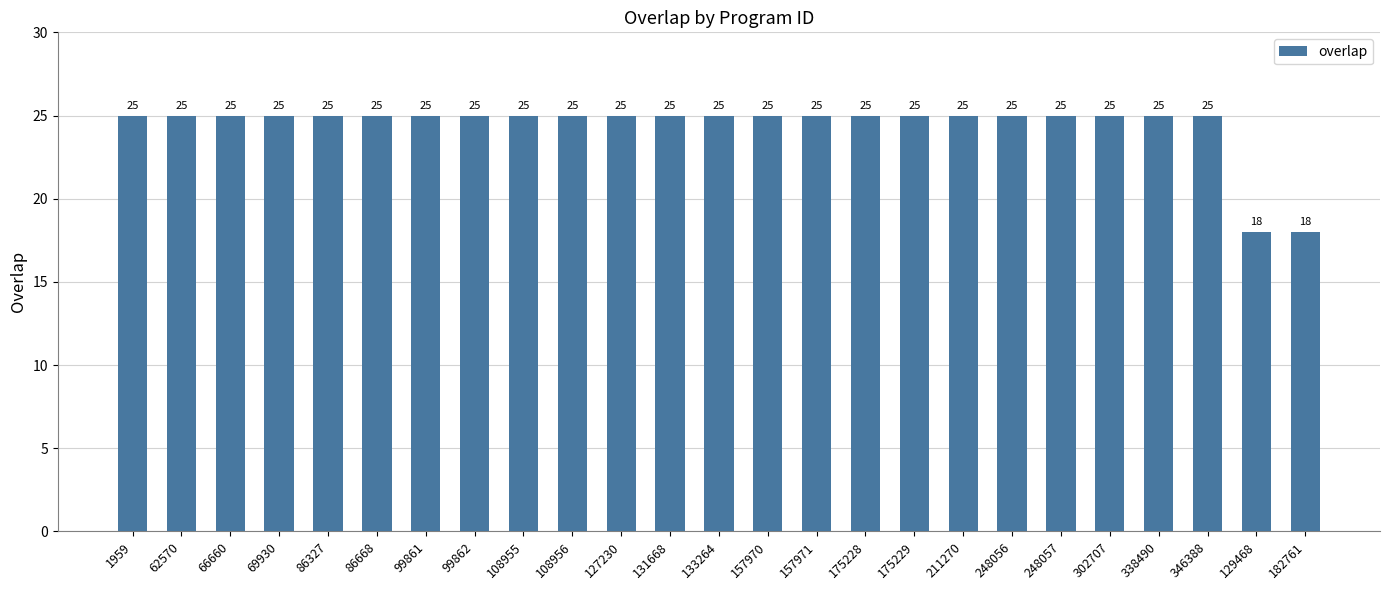

Count the values in the range 25 to 26.

23